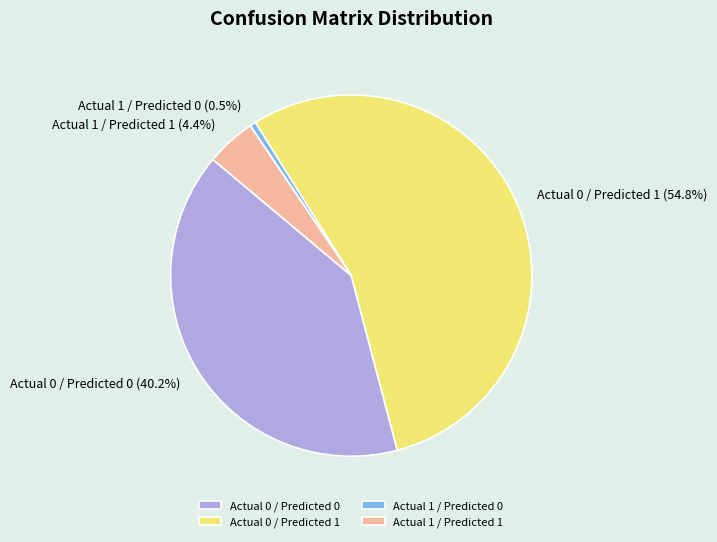

Which slice is the largest?

Actual 0 / Predicted 1